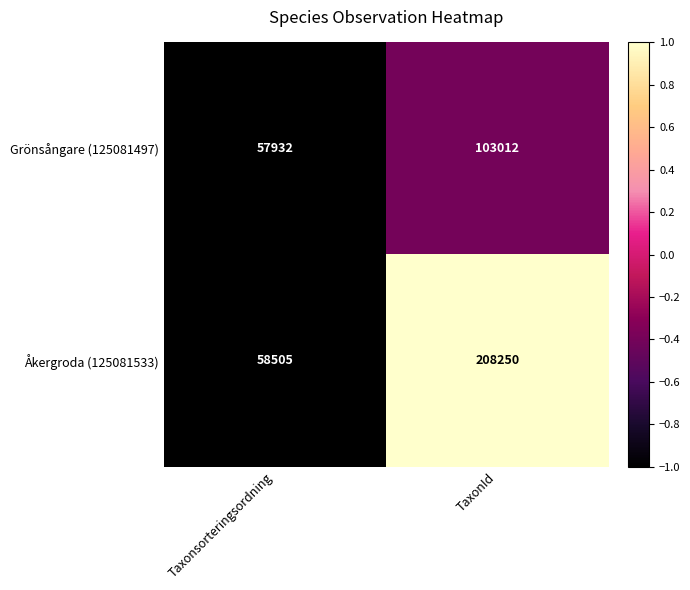

True or false: Grönsångare (125081497) has a value of 175117 at TaxonId.

False